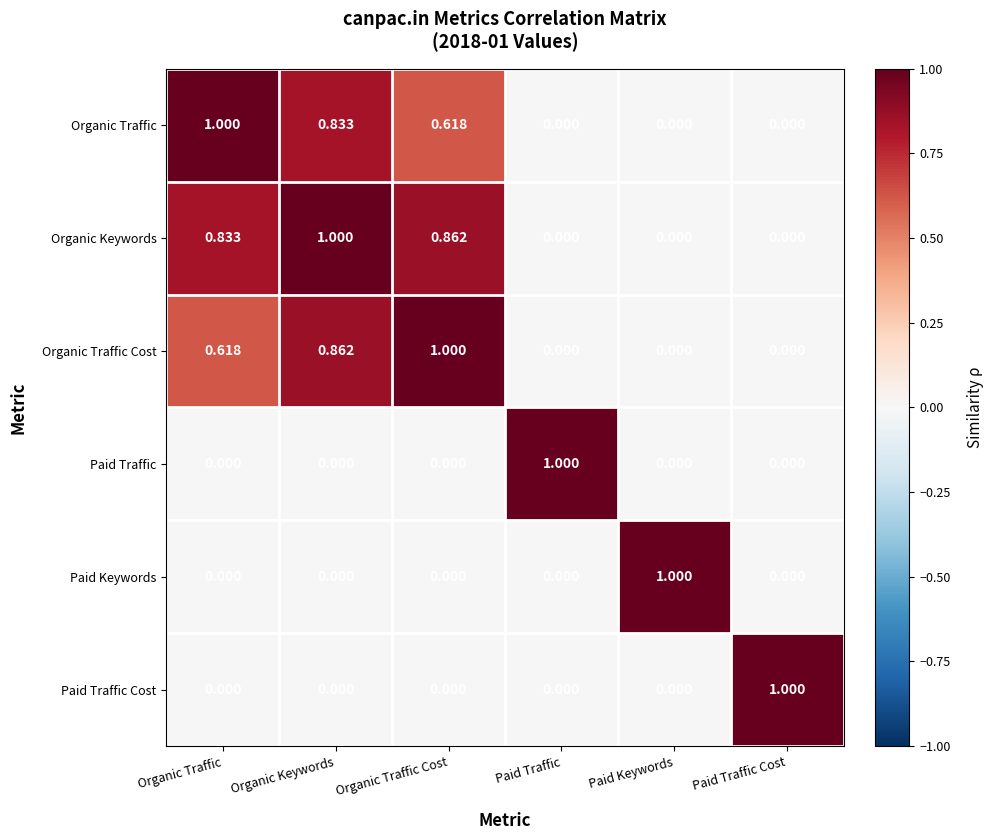

At which category is the sum across all series the highest?

Organic Keywords